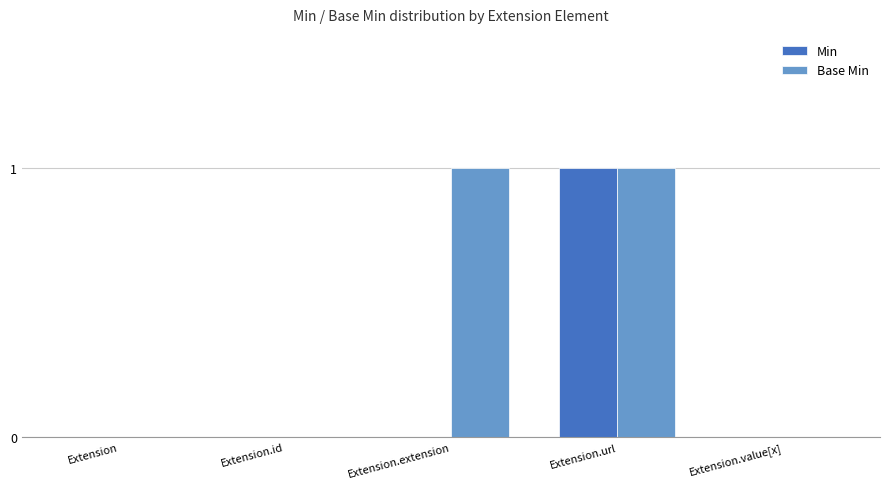

Which series has the largest total across all categories?

Base Min